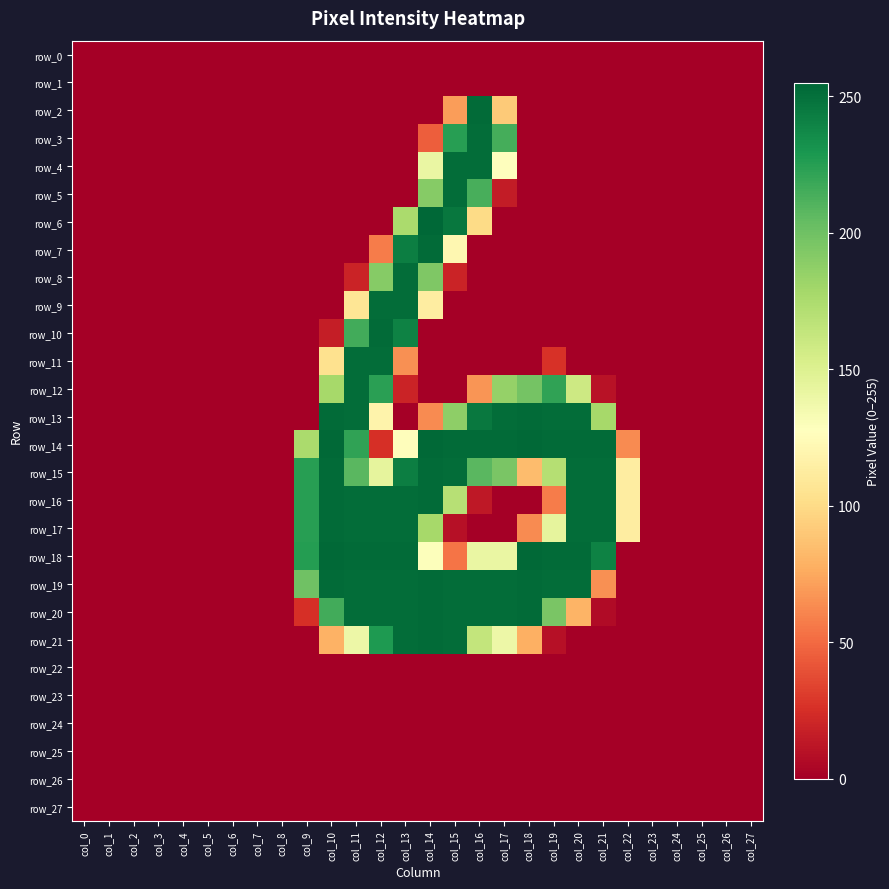

How many series are shown in this chart?

28